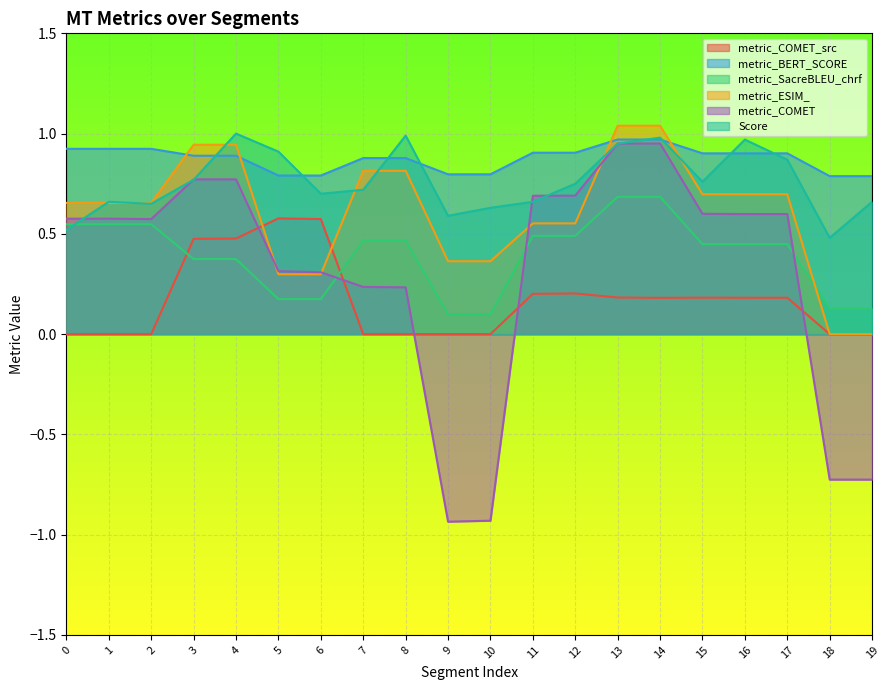

How many categories are shown in the chart?

20